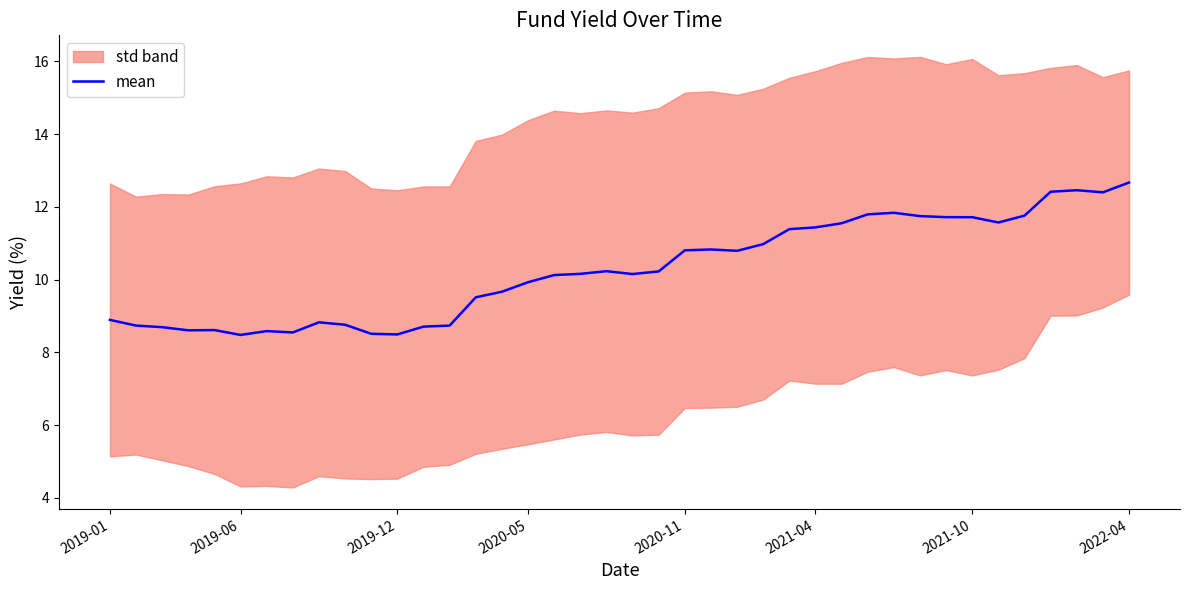

How many categories are shown in the chart?

40